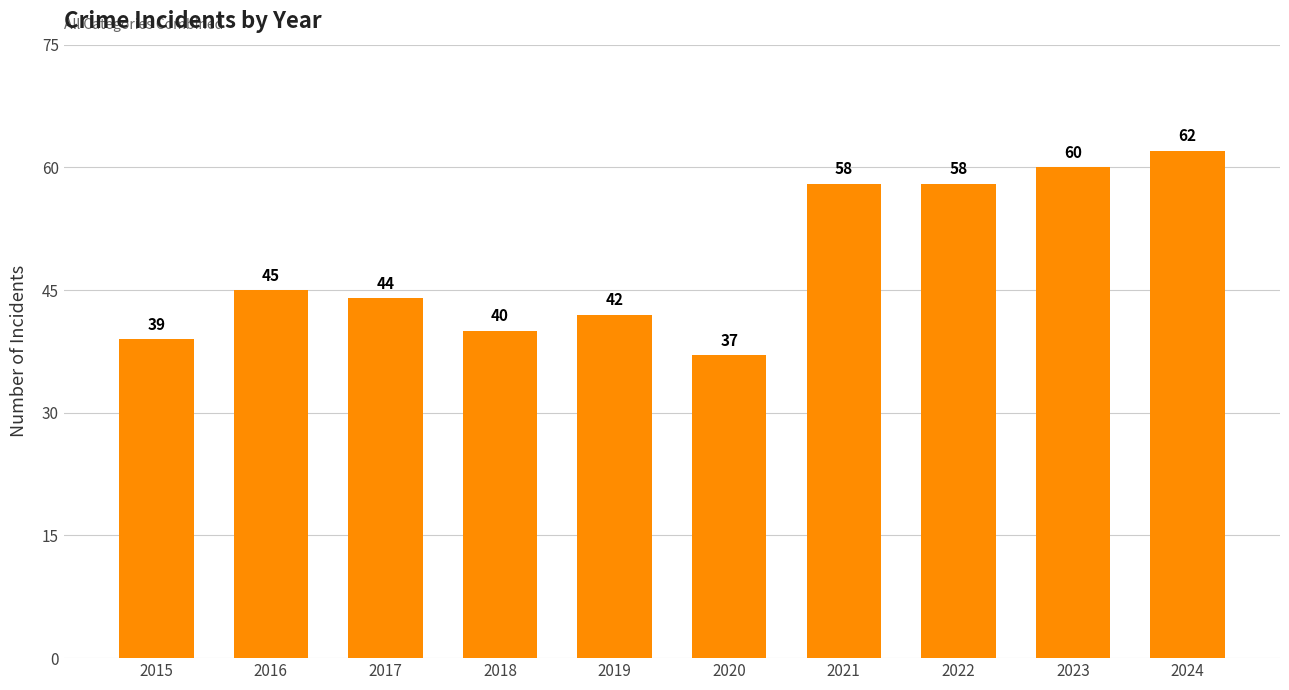

What is the value of the 9th bar from the left?

60